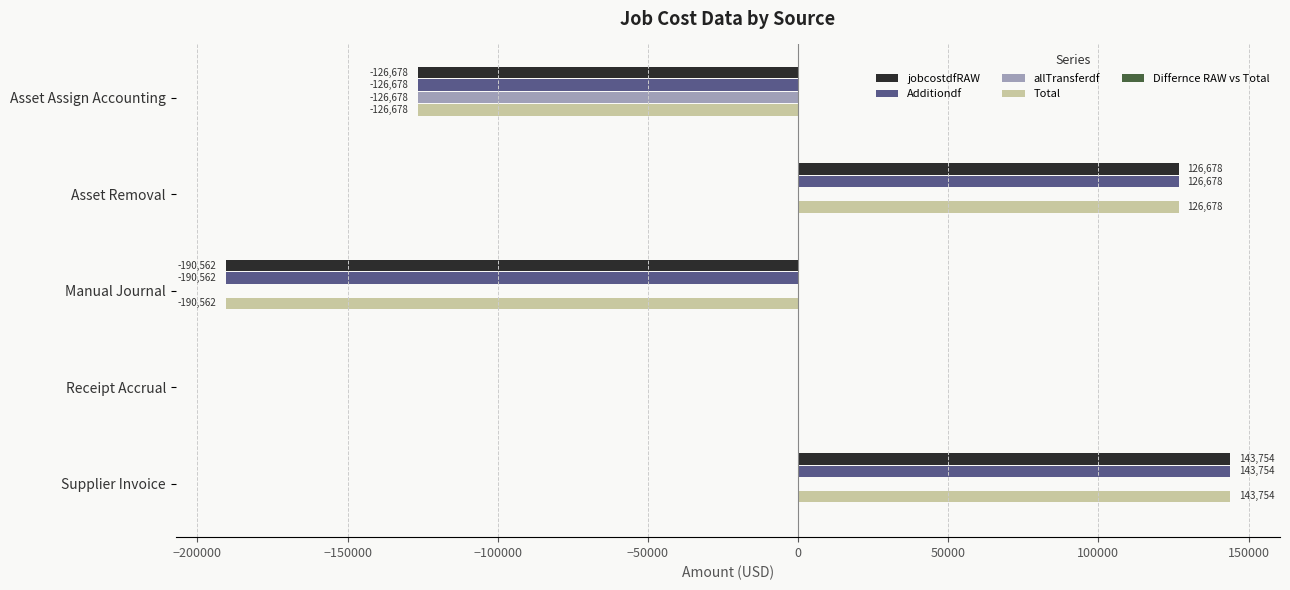

Is the value of jobcostdfRAW at Asset Removal greater than the value of allTransferdf at Supplier Invoice?

Yes